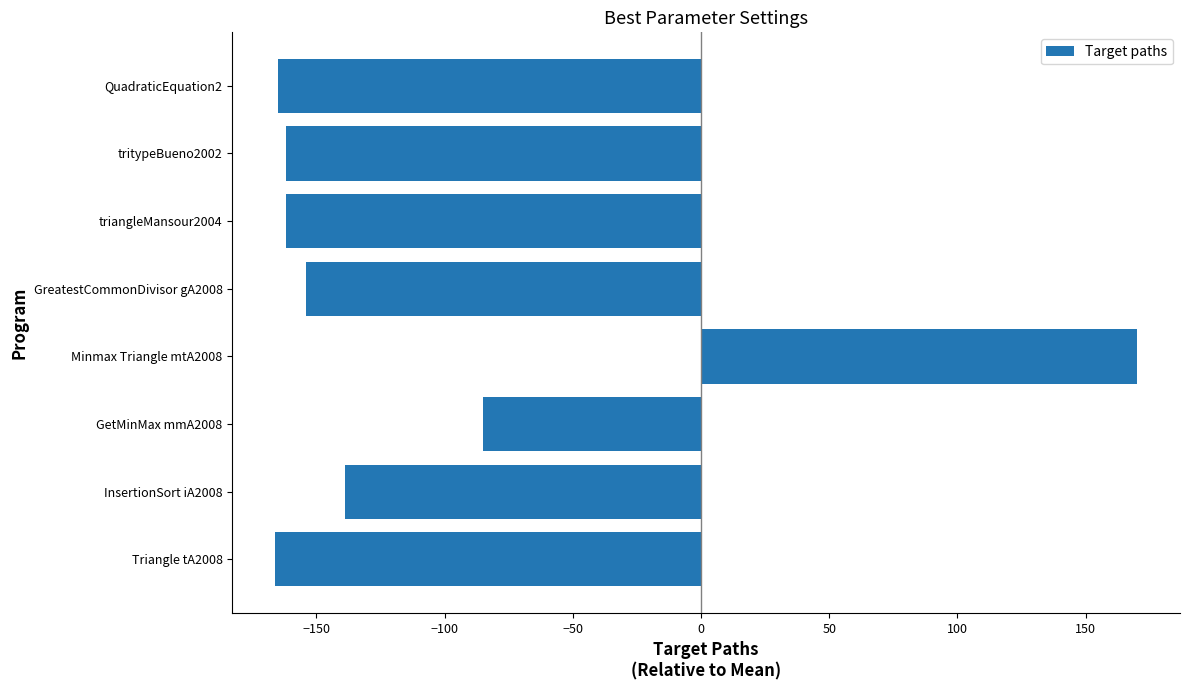

What is the difference between the maximum and minimum values?

336